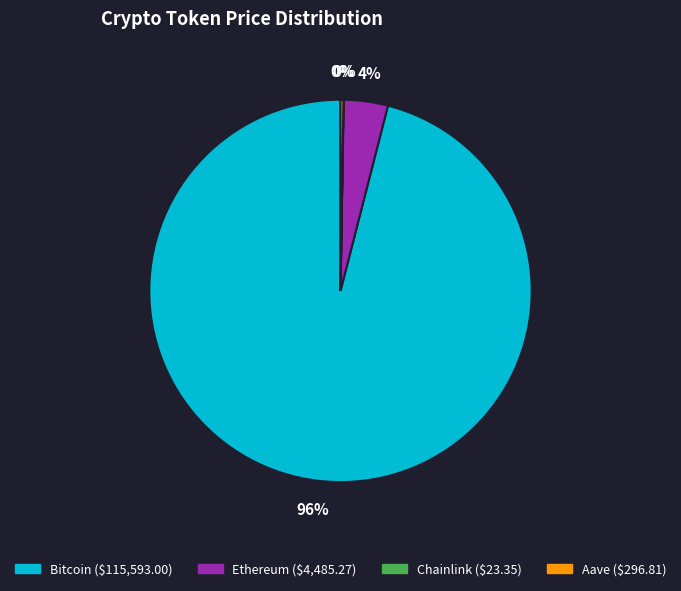

To the nearest percent, what is the difference between the largest and smallest slice percentages?

96%